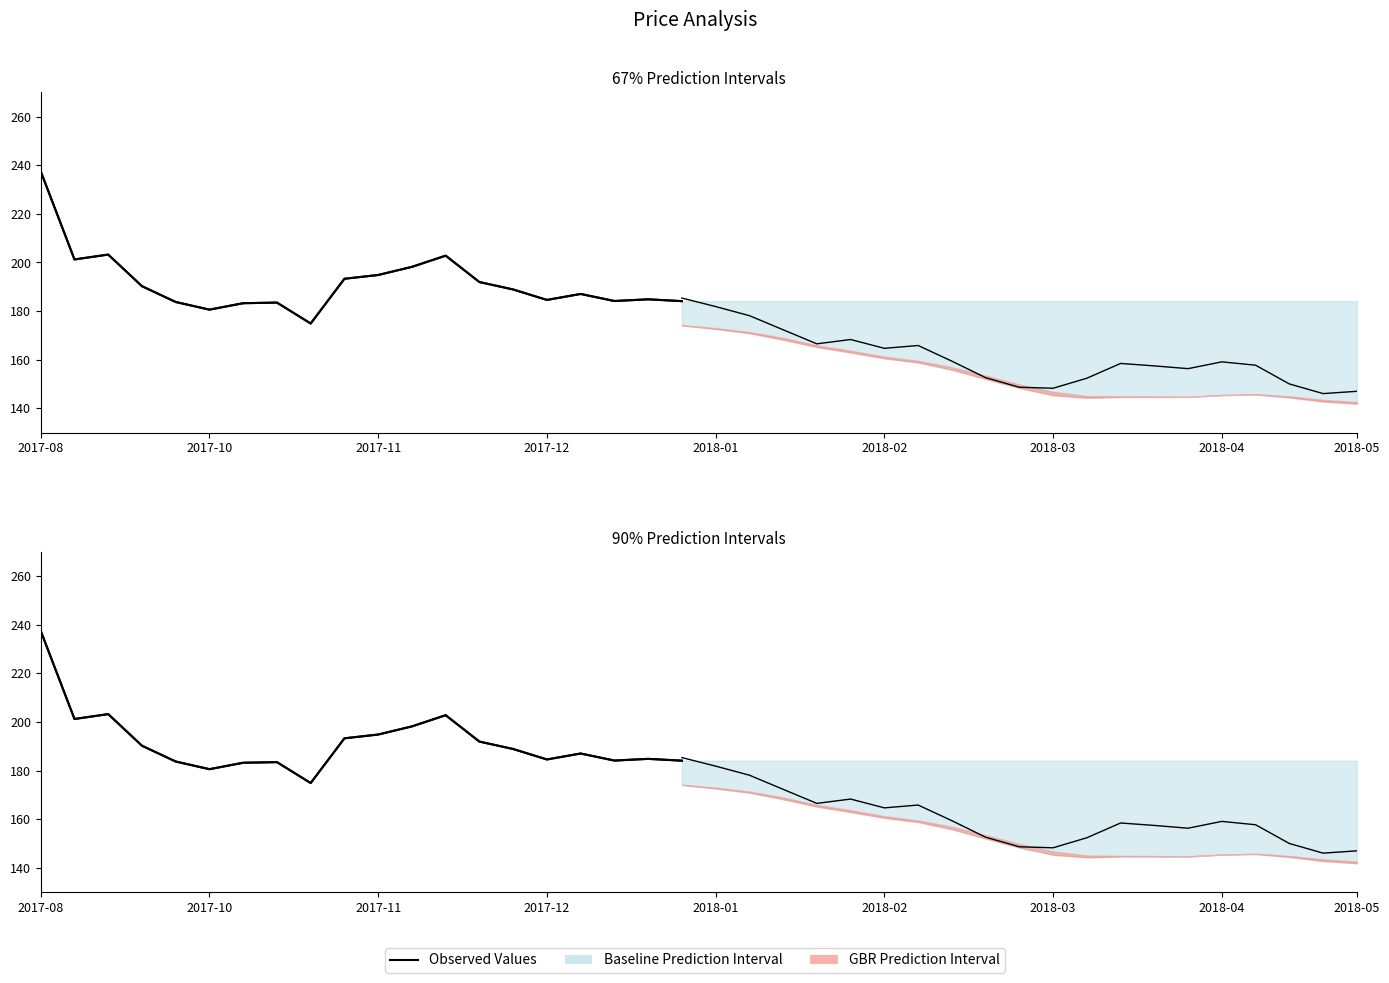

How many lines are shown in the chart?

1